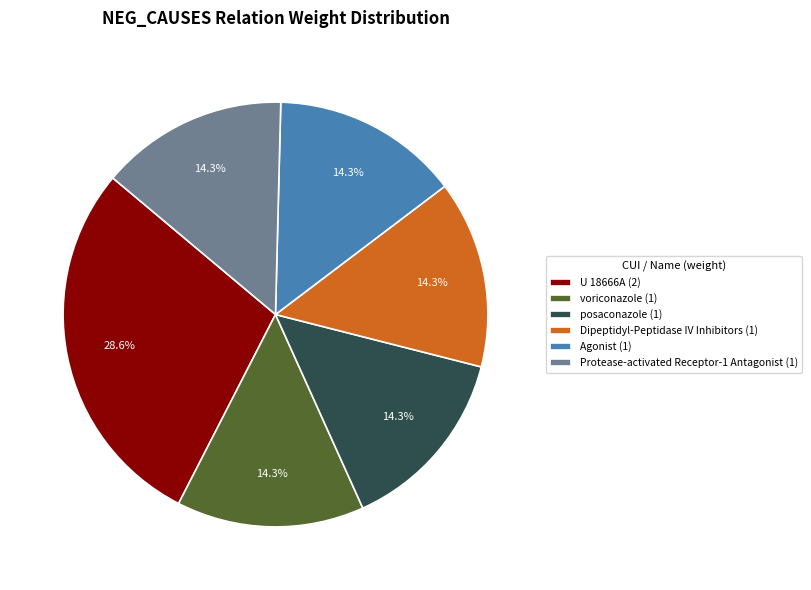

To the nearest percent, what is the difference between the largest and smallest slice percentages?

14%